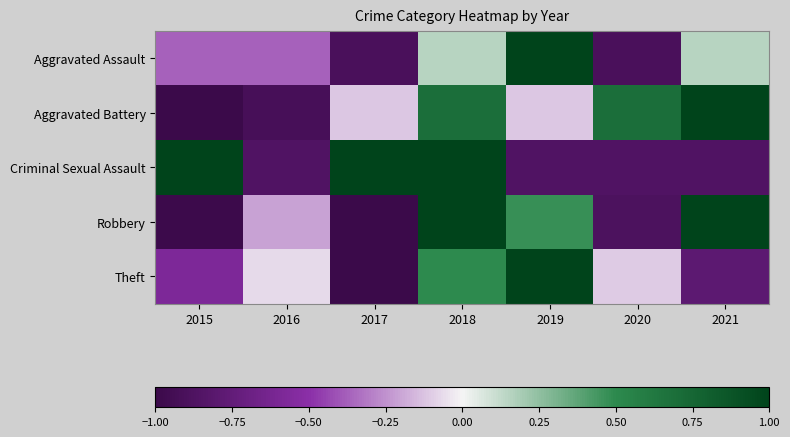

What is the spread (max minus min) of values at 2019?

1.9